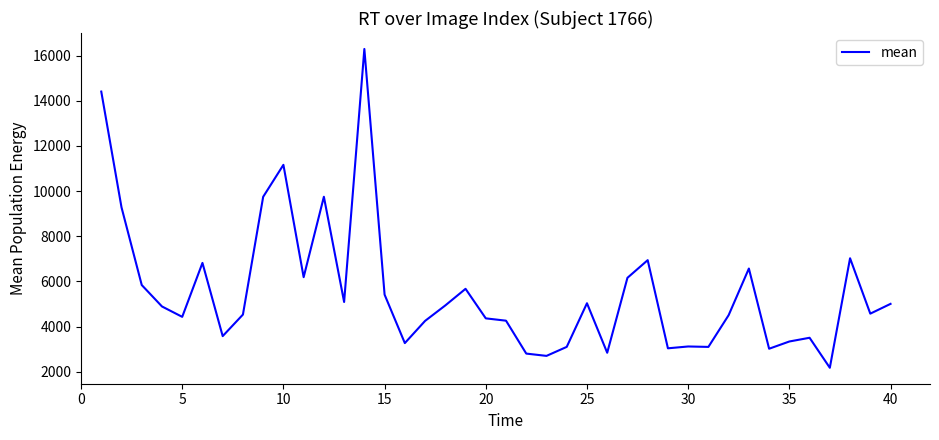

What is the maximum value shown in the chart?

16299